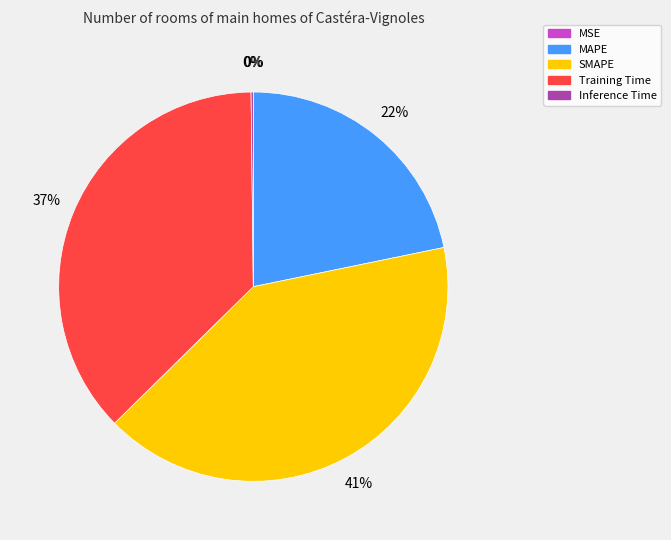

Which category has the biggest portion of the pie?

SMAPE